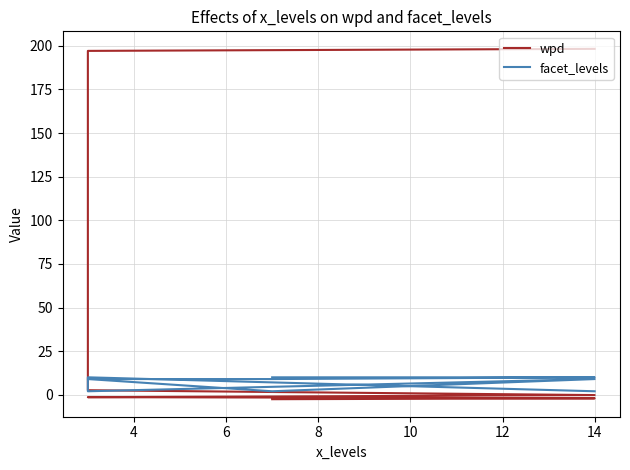

How many series are shown in this chart?

2